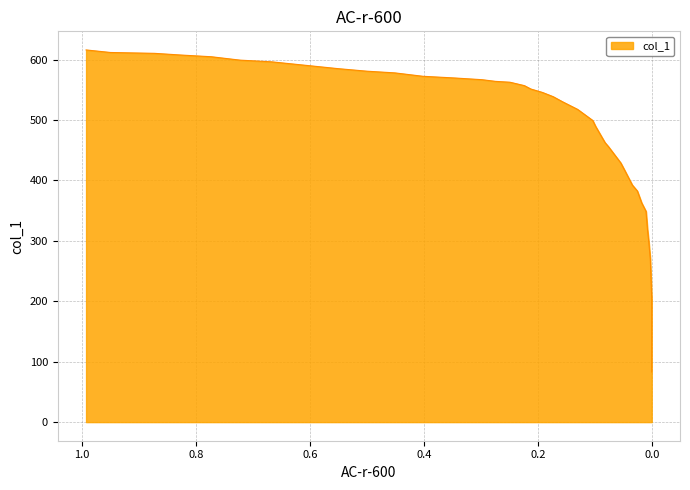

What is the smallest value displayed?

83.0